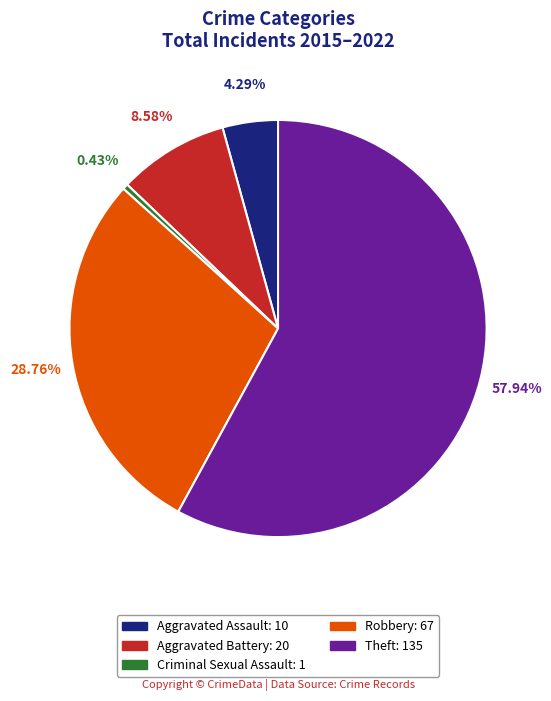

What percentage is NOT represented by Aggravated Battery?

91.4%